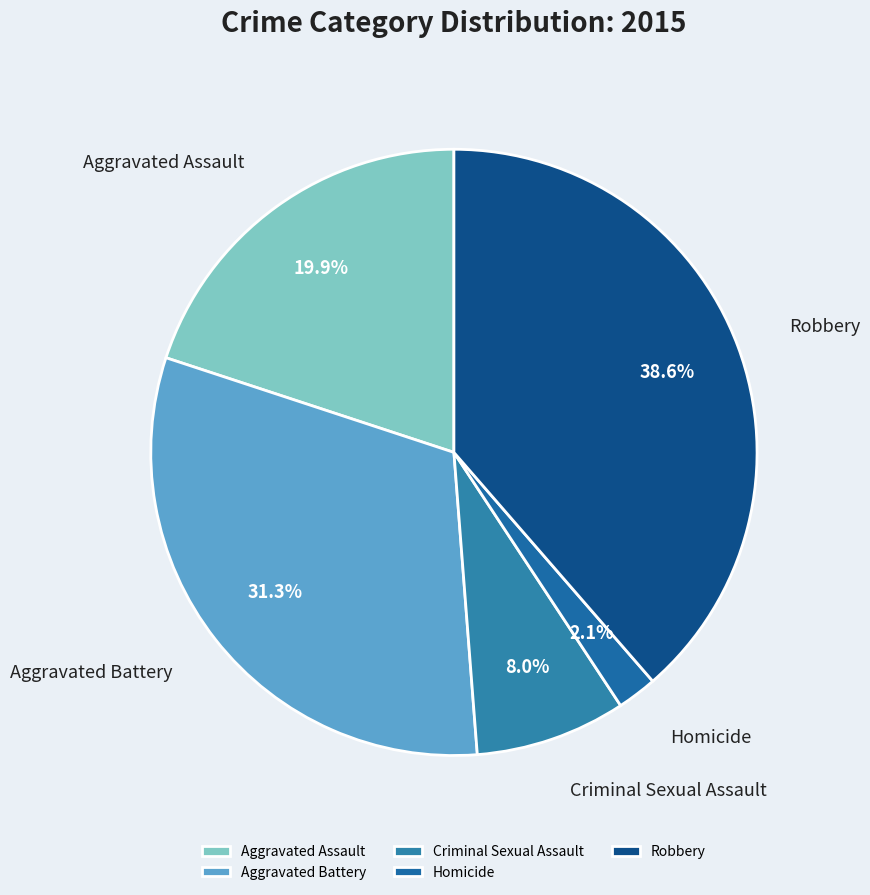

To the nearest percent, what percentage of the pie is Homicide?

2%